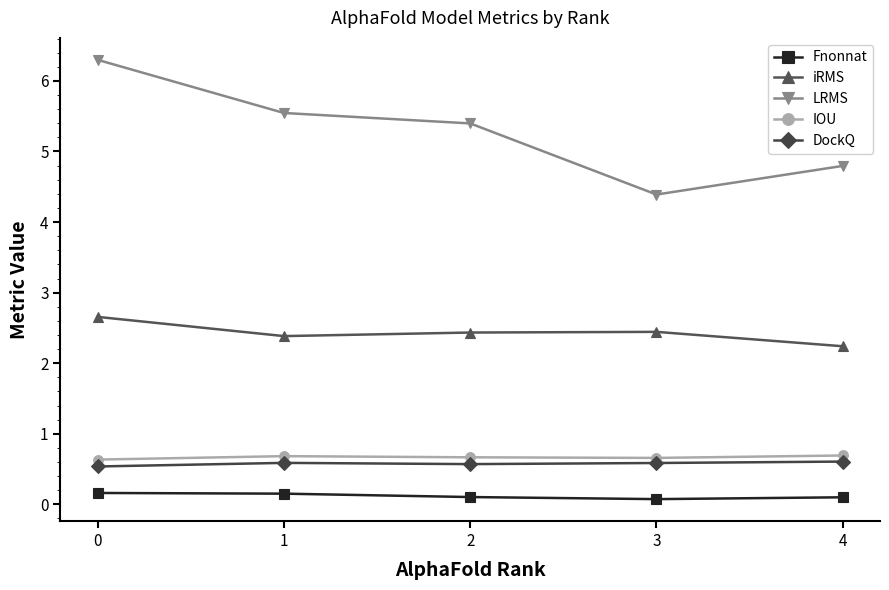

How many data points in LRMS are less than 5?

2